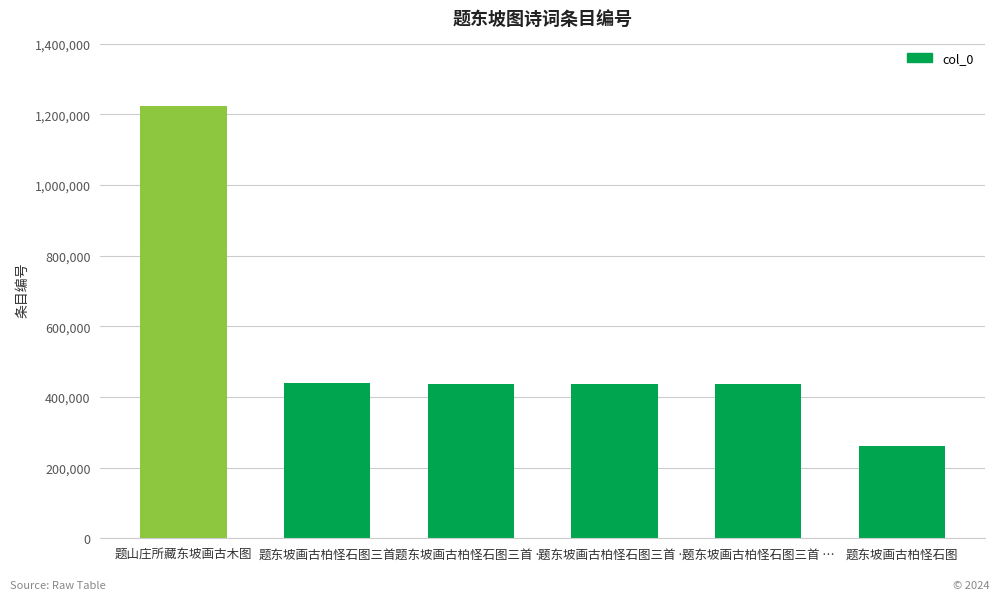

The chart shows a value of 261412 at 题东坡画古柏怪石图三首. True or false?

False